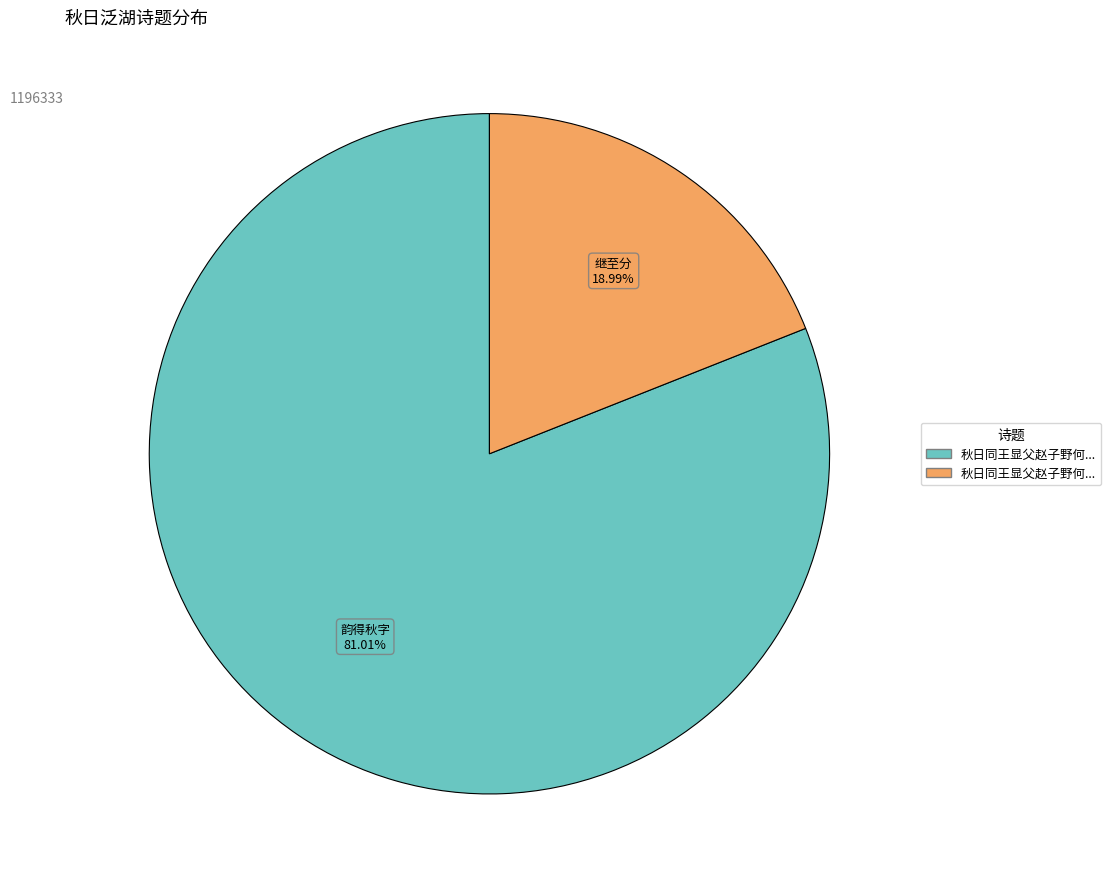

How many slices are in this pie chart?

2